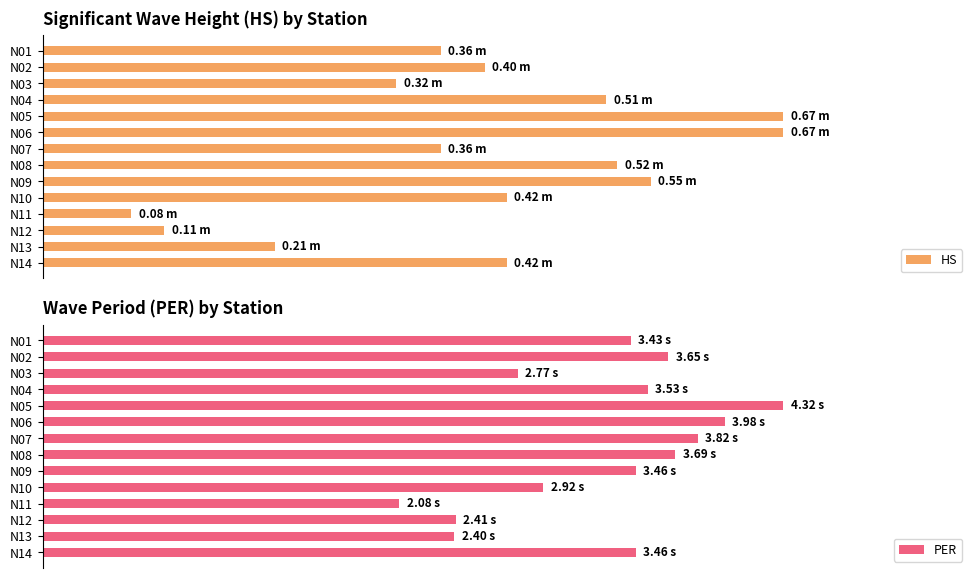

Does the chart contain stacked bars?

No